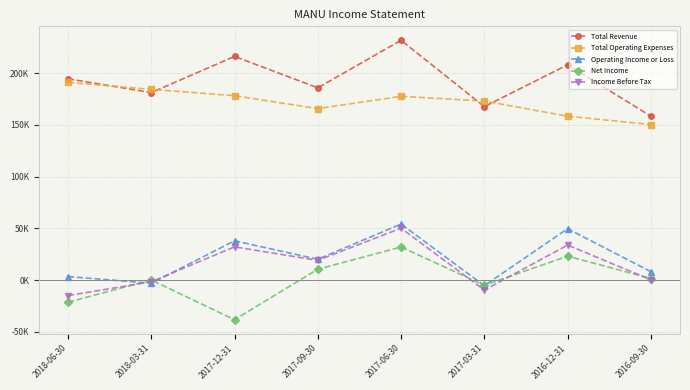

At which label does Income Before Tax reach its peak?

2017-06-30